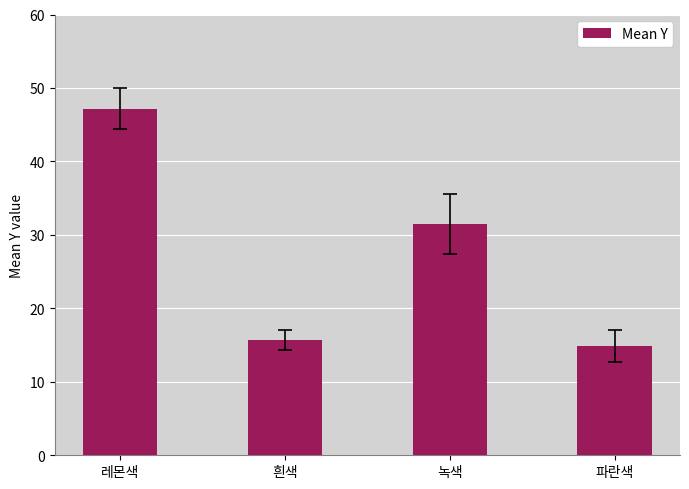

What is the ratio of the value at 레몬색 to the value at 녹색?

1.5